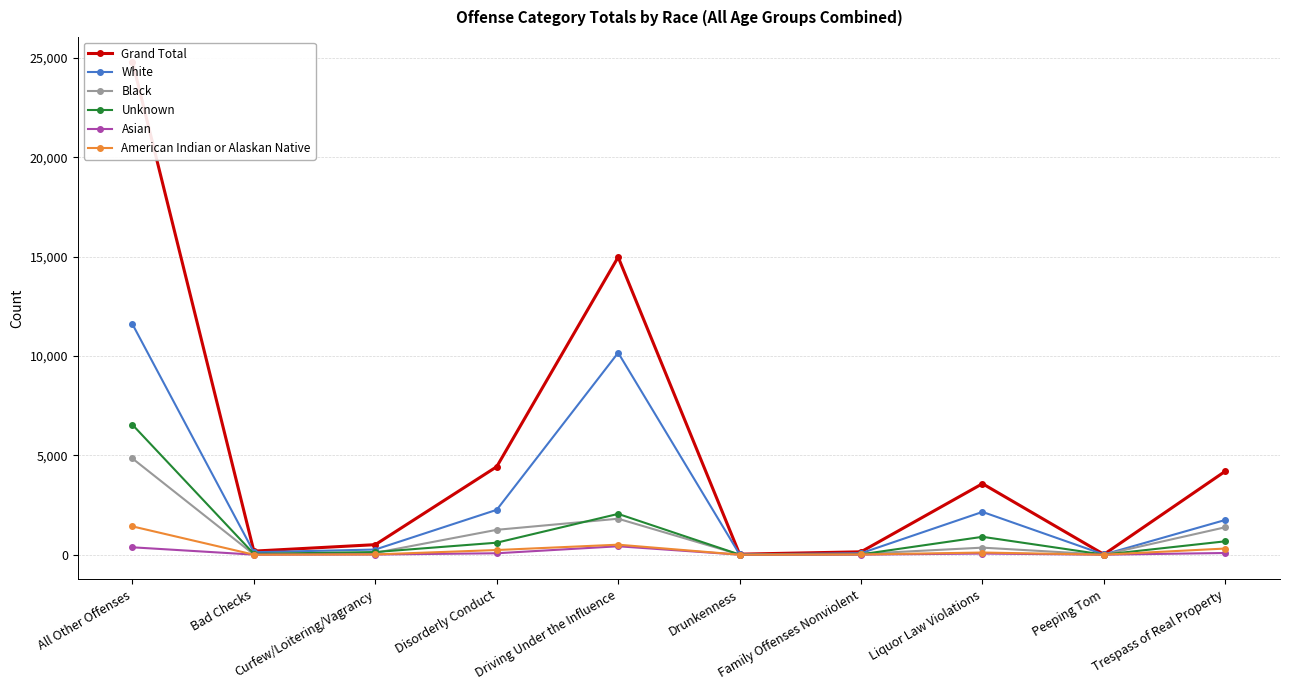

What is the difference between the maximum and minimum values in the Unknown series?

6537